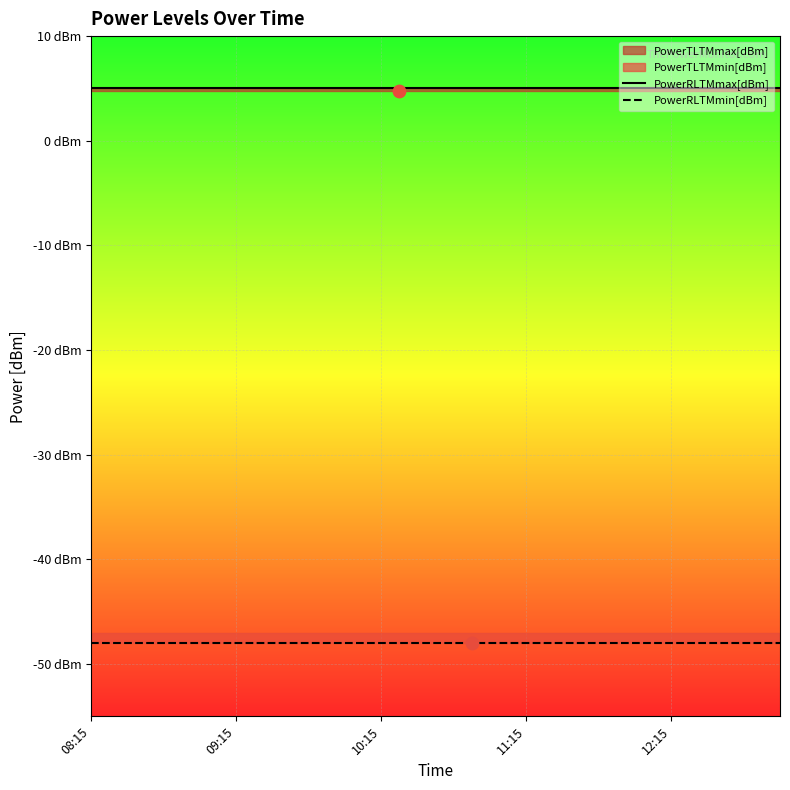

Is the value of PowerRLTMmax[dBm] at 5 greater than the value of PowerRLTMmin[dBm] at 8?

Yes